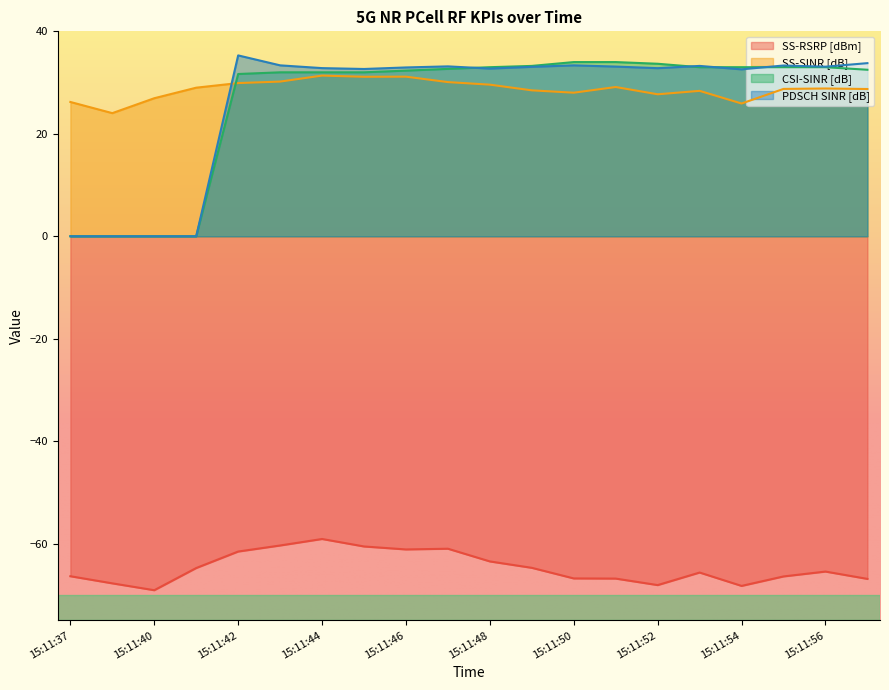

Which category has the lowest value across all series?

15:11:40